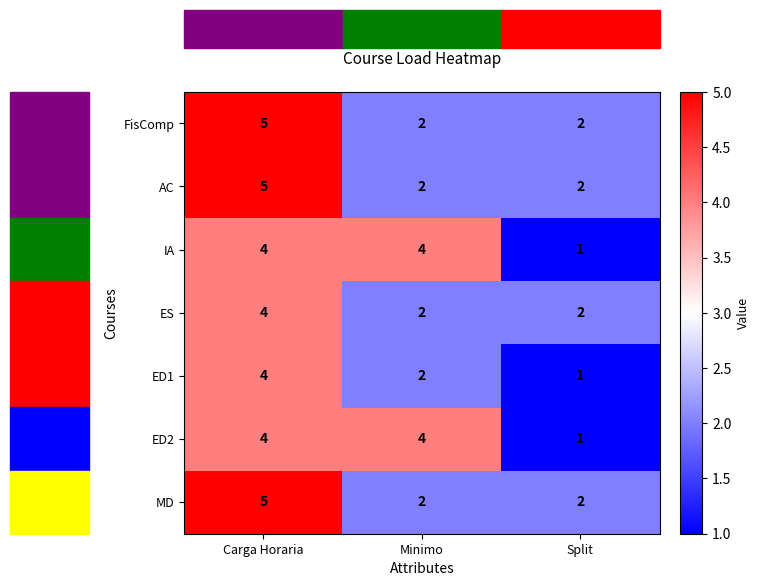

Count the ED2 values in the range 1 to 4.

3